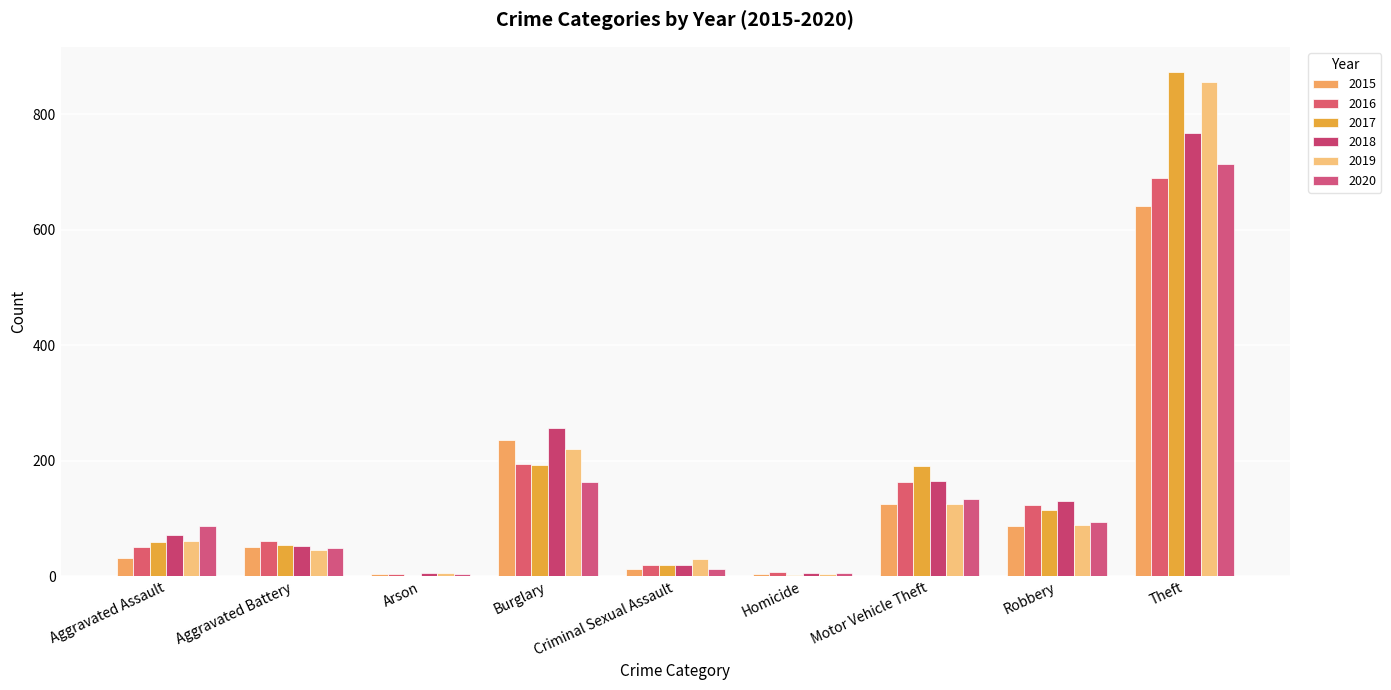

Is it true that 2017 equals 1 at Arson?

True